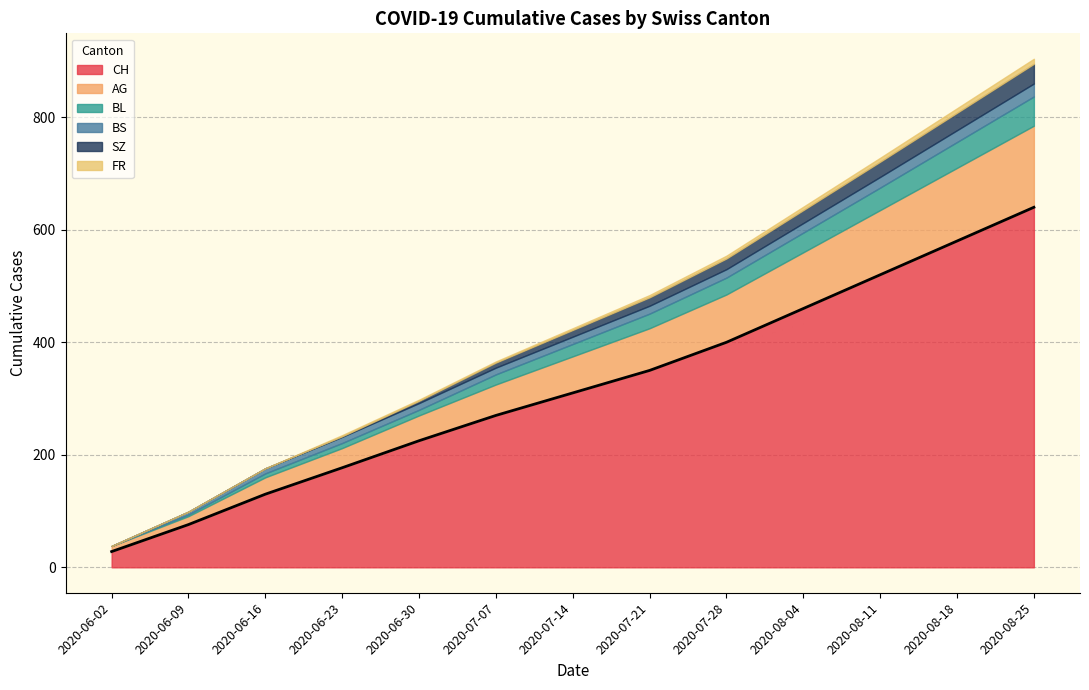

True or false: AG and FR intersect in this chart.

False